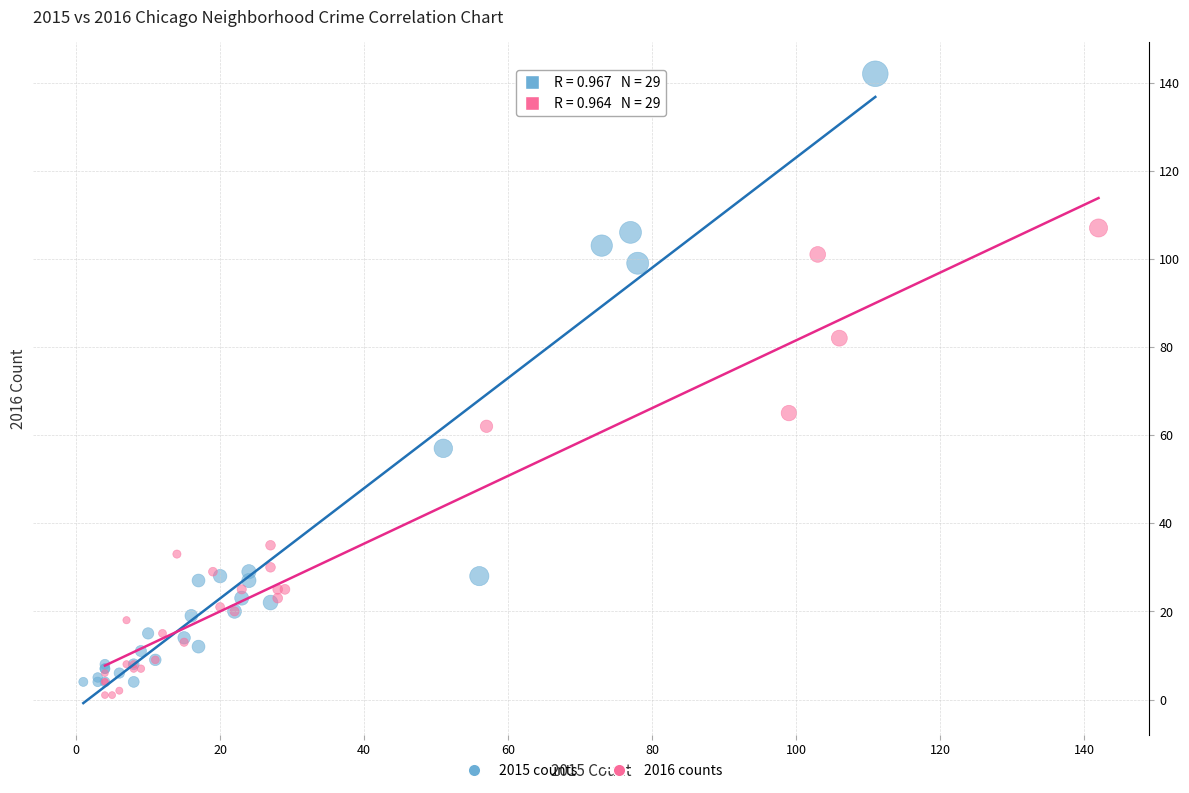

Which series contains the highest Y value?

2015 counts